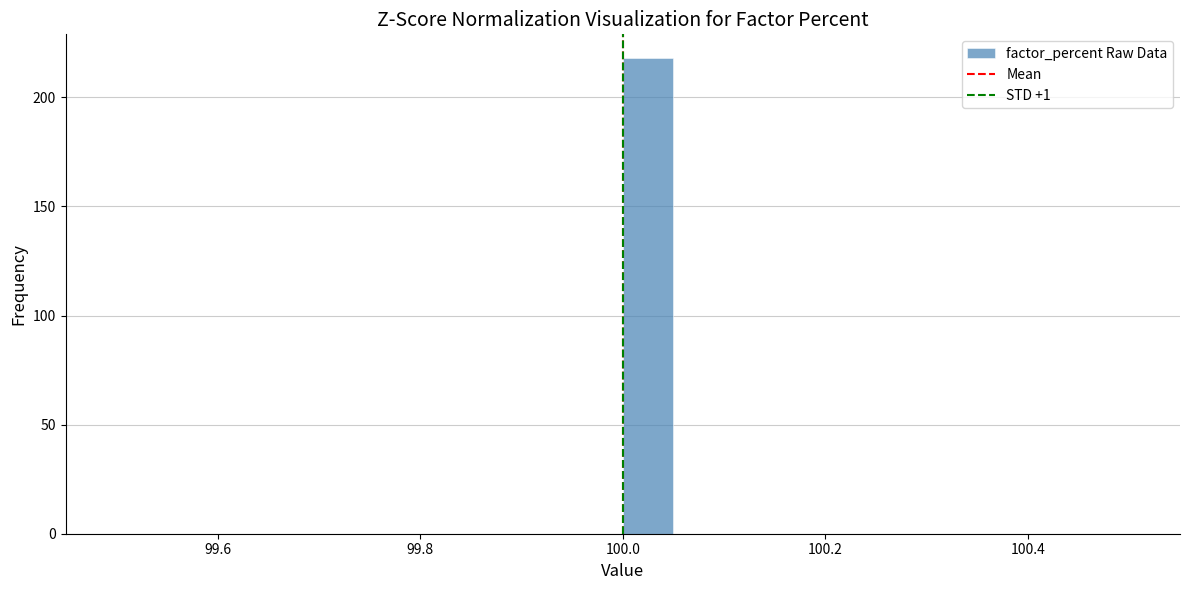

Around what value on the x-axis is the tallest bar? Give the approximate position of its centre, as read against the axis.

100.02